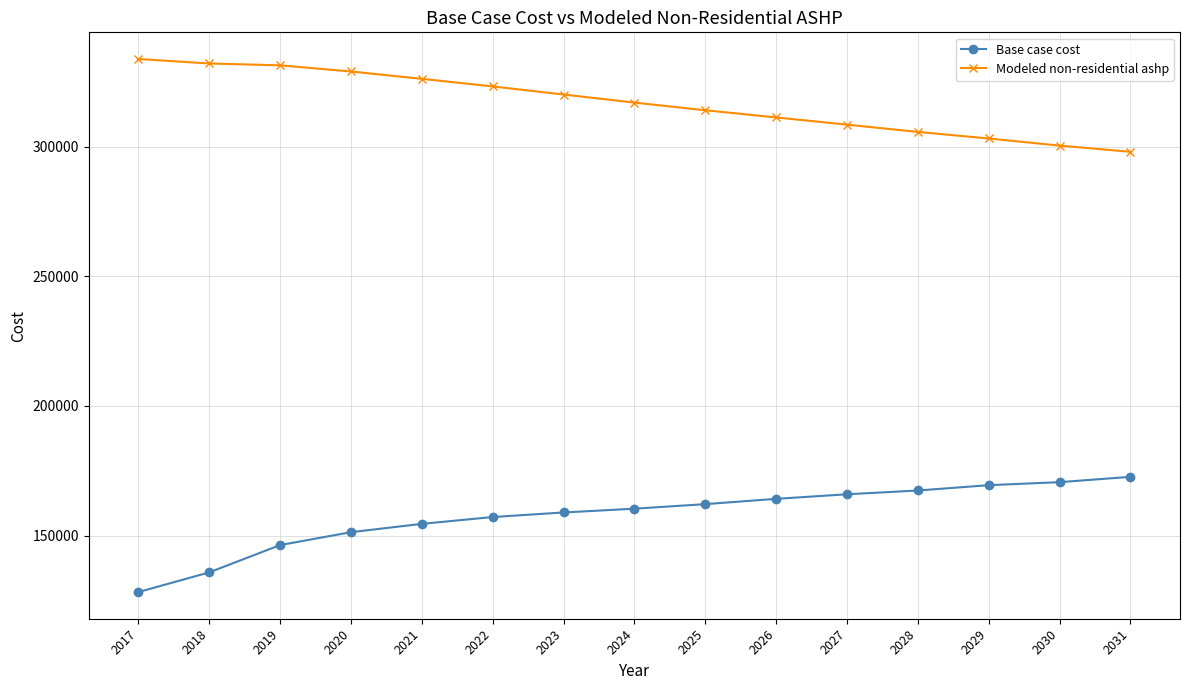

List the series in order of their peak value, highest first.

Modeled non-residential ashp, Base case cost